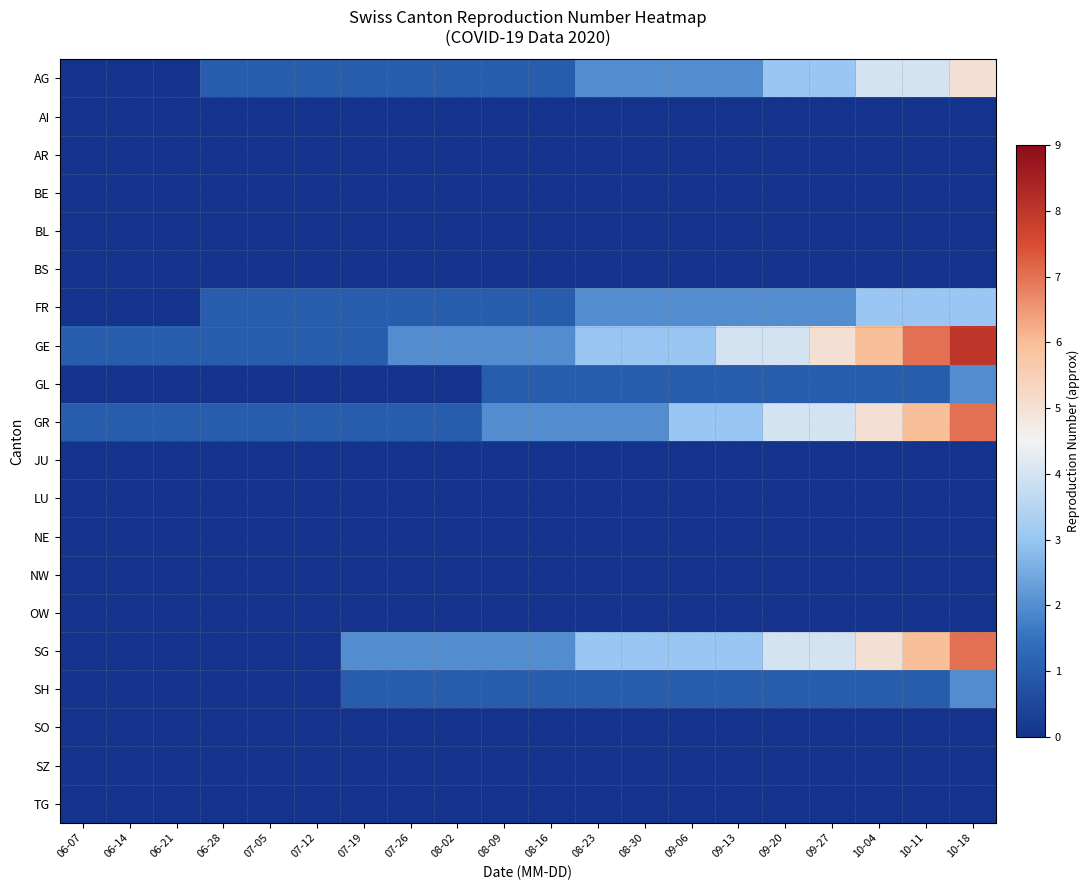

Reading left to right, extract all data points from this chart.

AG: 06-07=0	06-14=0	06-21=0	06-28=1	07-05=1	07-12=1	07-19=1	07-26=1	08-02=1	08-09=1	08-16=1	08-23=2	08-30=2	09-06=2	09-13=2	09-20=3	09-27=3	10-04=4	10-11=4	10-18=5
AI: 06-07=0	06-14=0	06-21=0	06-28=0	07-05=0	07-12=0	07-19=0	07-26=0	08-02=0	08-09=0	08-16=0	08-23=0	08-30=0	09-06=0	09-13=0	09-20=0	09-27=0	10-04=0	10-11=0	10-18=0
AR: 06-07=0	06-14=0	06-21=0	06-28=0	07-05=0	07-12=0	07-19=0	07-26=0	08-02=0	08-09=0	08-16=0	08-23=0	08-30=0	09-06=0	09-13=0	09-20=0	09-27=0	10-04=0	10-11=0	10-18=0
BE: 06-07=0	06-14=0	06-21=0	06-28=0	07-05=0	07-12=0	07-19=0	07-26=0	08-02=0	08-09=0	08-16=0	08-23=0	08-30=0	09-06=0	09-13=0	09-20=0	09-27=0	10-04=0	10-11=0	10-18=0
BL: 06-07=0	06-14=0	06-21=0	06-28=0	07-05=0	07-12=0	07-19=0	07-26=0	08-02=0	08-09=0	08-16=0	08-23=0	08-30=0	09-06=0	09-13=0	09-20=0	09-27=0	10-04=0	10-11=0	10-18=0
BS: 06-07=0	06-14=0	06-21=0	06-28=0	07-05=0	07-12=0	07-19=0	07-26=0	08-02=0	08-09=0	08-16=0	08-23=0	08-30=0	09-06=0	09-13=0	09-20=0	09-27=0	10-04=0	10-11=0	10-18=0
FR: 06-07=0	06-14=0	06-21=0	06-28=1	07-05=1	07-12=1	07-19=1	07-26=1	08-02=1	08-09=1	08-16=1	08-23=2	08-30=2	09-06=2	09-13=2	09-20=2	09-27=2	10-04=3	10-11=3	10-18=3
GE: 06-07=1	06-14=1	06-21=1	06-28=1	07-05=1	07-12=1	07-19=1	07-26=2	08-02=2	08-09=2	08-16=2	08-23=3	08-30=3	09-06=3	09-13=4	09-20=4	09-27=5	10-04=6	10-11=7	10-18=8
GL: 06-07=0	06-14=0	06-21=0	06-28=0	07-05=0	07-12=0	07-19=0	07-26=0	08-02=0	08-09=1	08-16=1	08-23=1	08-30=1	09-06=1	09-13=1	09-20=1	09-27=1	10-04=1	10-11=1	10-18=2
GR: 06-07=1	06-14=1	06-21=1	06-28=1	07-05=1	07-12=1	07-19=1	07-26=1	08-02=1	08-09=2	08-16=2	08-23=2	08-30=2	09-06=3	09-13=3	09-20=4	09-27=4	10-04=5	10-11=6	10-18=7
JU: 06-07=0	06-14=0	06-21=0	06-28=0	07-05=0	07-12=0	07-19=0	07-26=0	08-02=0	08-09=0	08-16=0	08-23=0	08-30=0	09-06=0	09-13=0	09-20=0	09-27=0	10-04=0	10-11=0	10-18=0
LU: 06-07=0	06-14=0	06-21=0	06-28=0	07-05=0	07-12=0	07-19=0	07-26=0	08-02=0	08-09=0	08-16=0	08-23=0	08-30=0	09-06=0	09-13=0	09-20=0	09-27=0	10-04=0	10-11=0	10-18=0
NE: 06-07=0	06-14=0	06-21=0	06-28=0	07-05=0	07-12=0	07-19=0	07-26=0	08-02=0	08-09=0	08-16=0	08-23=0	08-30=0	09-06=0	09-13=0	09-20=0	09-27=0	10-04=0	10-11=0	10-18=0
NW: 06-07=0	06-14=0	06-21=0	06-28=0	07-05=0	07-12=0	07-19=0	07-26=0	08-02=0	08-09=0	08-16=0	08-23=0	08-30=0	09-06=0	09-13=0	09-20=0	09-27=0	10-04=0	10-11=0	10-18=0
OW: 06-07=0	06-14=0	06-21=0	06-28=0	07-05=0	07-12=0	07-19=0	07-26=0	08-02=0	08-09=0	08-16=0	08-23=0	08-30=0	09-06=0	09-13=0	09-20=0	09-27=0	10-04=0	10-11=0	10-18=0
SG: 06-07=0	06-14=0	06-21=0	06-28=0	07-05=0	07-12=0	07-19=2	07-26=2	08-02=2	08-09=2	08-16=2	08-23=3	08-30=3	09-06=3	09-13=3	09-20=4	09-27=4	10-04=5	10-11=6	10-18=7
SH: 06-07=0	06-14=0	06-21=0	06-28=0	07-05=0	07-12=0	07-19=1	07-26=1	08-02=1	08-09=1	08-16=1	08-23=1	08-30=1	09-06=1	09-13=1	09-20=1	09-27=1	10-04=1	10-11=1	10-18=2
SO: 06-07=0	06-14=0	06-21=0	06-28=0	07-05=0	07-12=0	07-19=0	07-26=0	08-02=0	08-09=0	08-16=0	08-23=0	08-30=0	09-06=0	09-13=0	09-20=0	09-27=0	10-04=0	10-11=0	10-18=0
SZ: 06-07=0	06-14=0	06-21=0	06-28=0	07-05=0	07-12=0	07-19=0	07-26=0	08-02=0	08-09=0	08-16=0	08-23=0	08-30=0	09-06=0	09-13=0	09-20=0	09-27=0	10-04=0	10-11=0	10-18=0
TG: 06-07=0	06-14=0	06-21=0	06-28=0	07-05=0	07-12=0	07-19=0	07-26=0	08-02=0	08-09=0	08-16=0	08-23=0	08-30=0	09-06=0	09-13=0	09-20=0	09-27=0	10-04=0	10-11=0	10-18=0